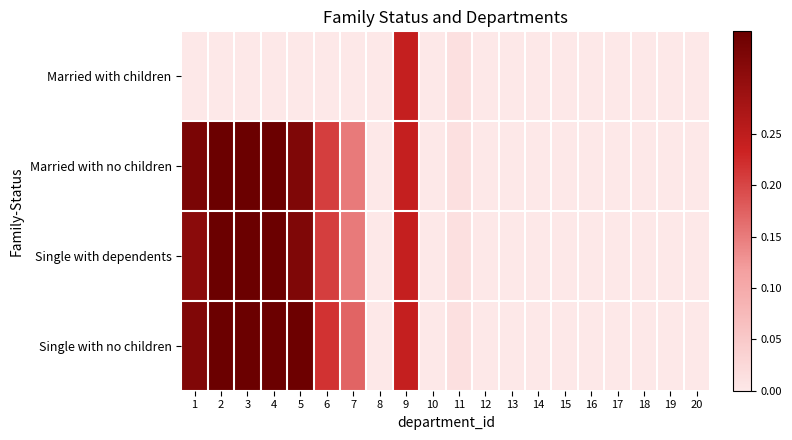

Which category has the highest value across all series?

2